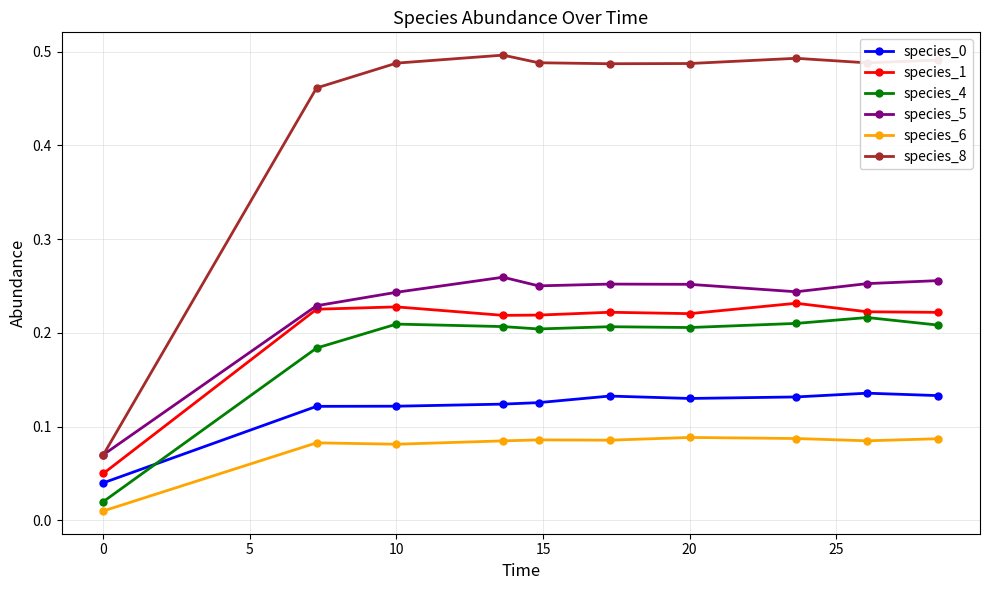

At how many categories does at least one series exceed 0?

10